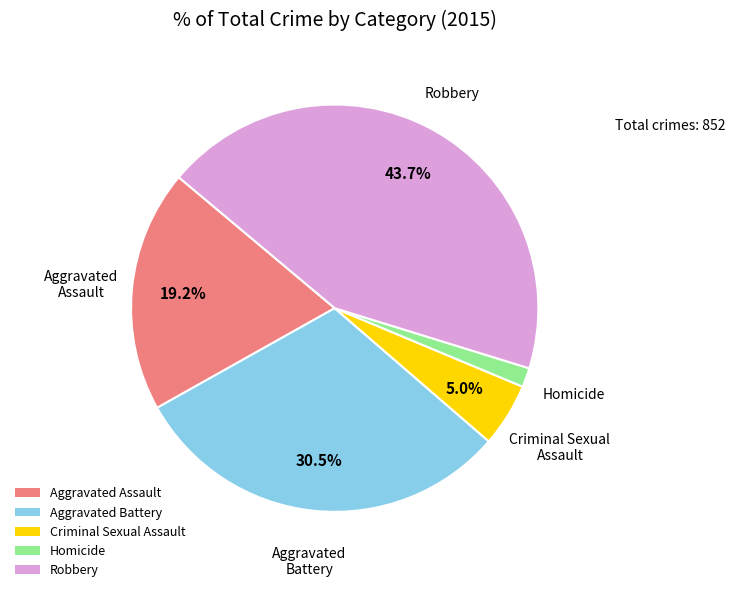

Which slice is the smallest?

Homicide